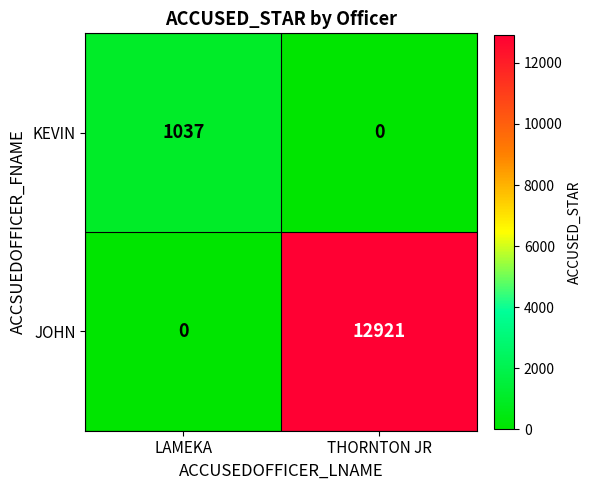

List the series in order of their overall mean, highest first.

JOHN, KEVIN